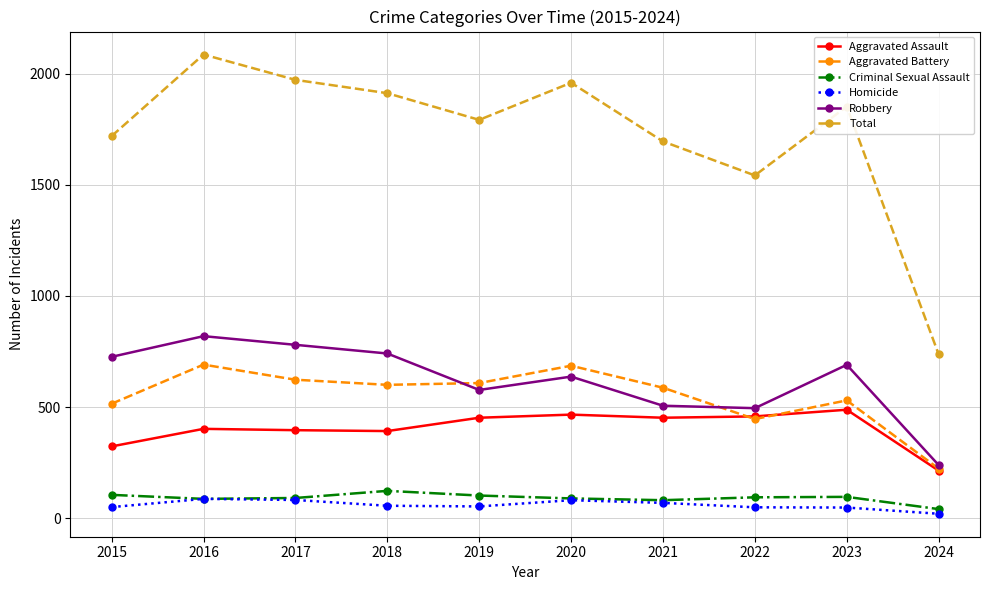

How many values in the Criminal Sexual Assault series are below 94?

5